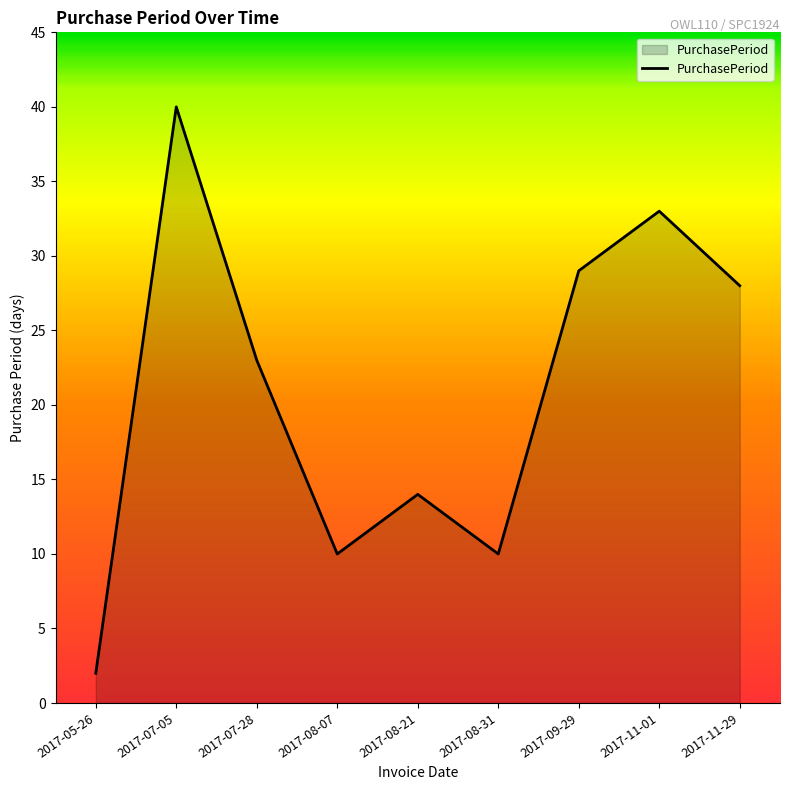

What is the difference between the values at 2017-07-05 and 2017-11-29?

12